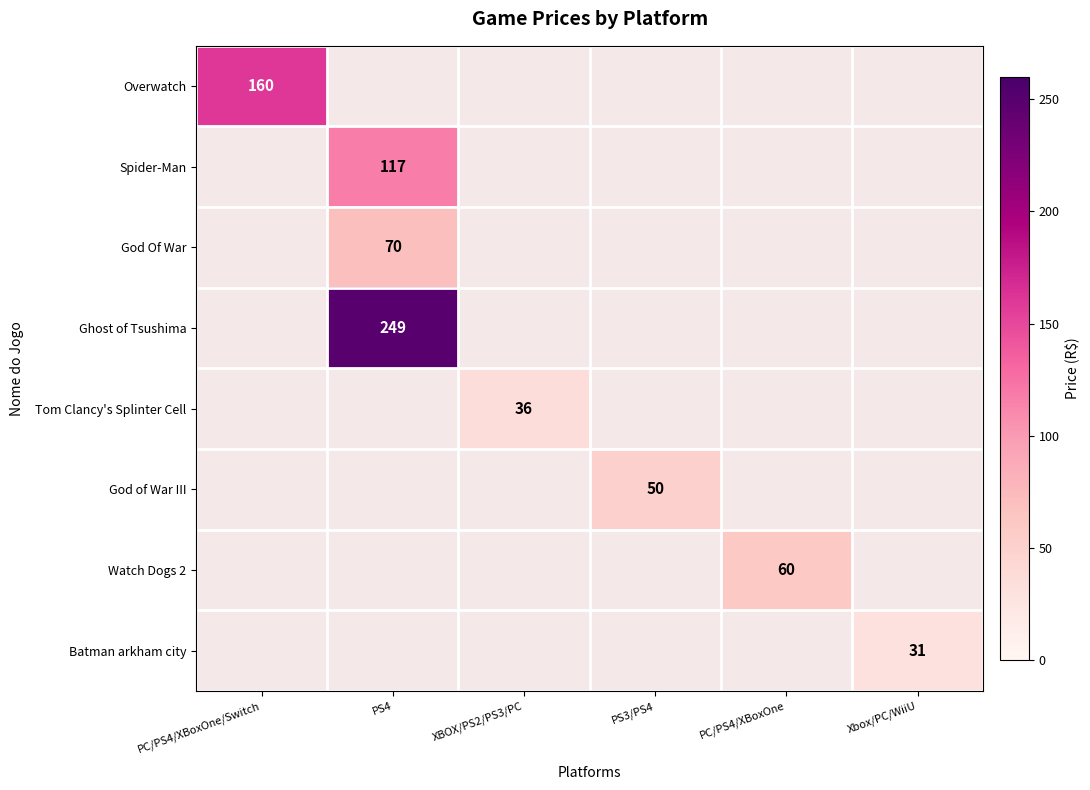

The Watch Dogs 2 series shows 25 at PC/PS4/XBoxOne. True or false?

False